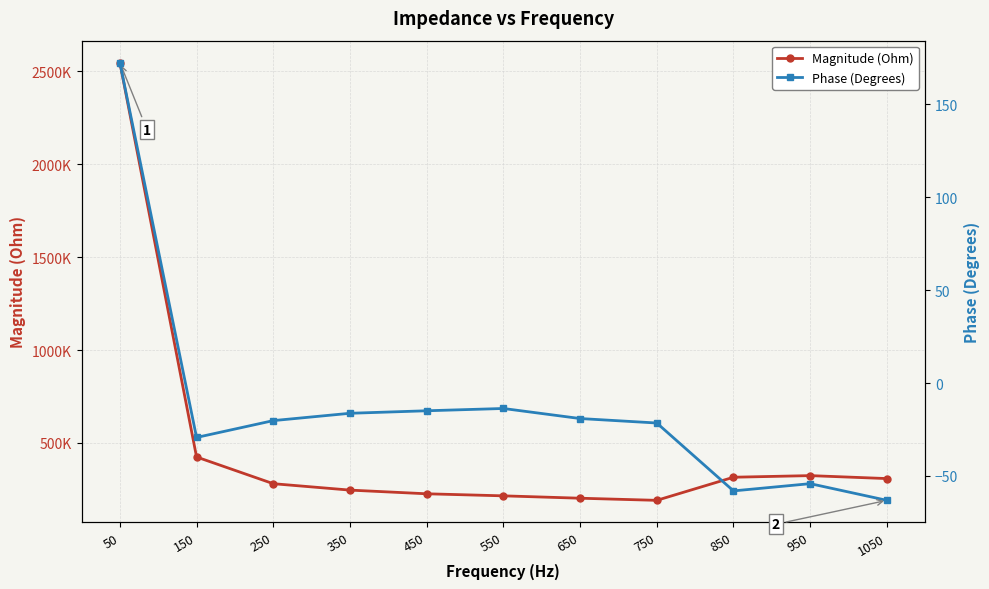

How many positive values does the Phase (Degrees) series have?

1